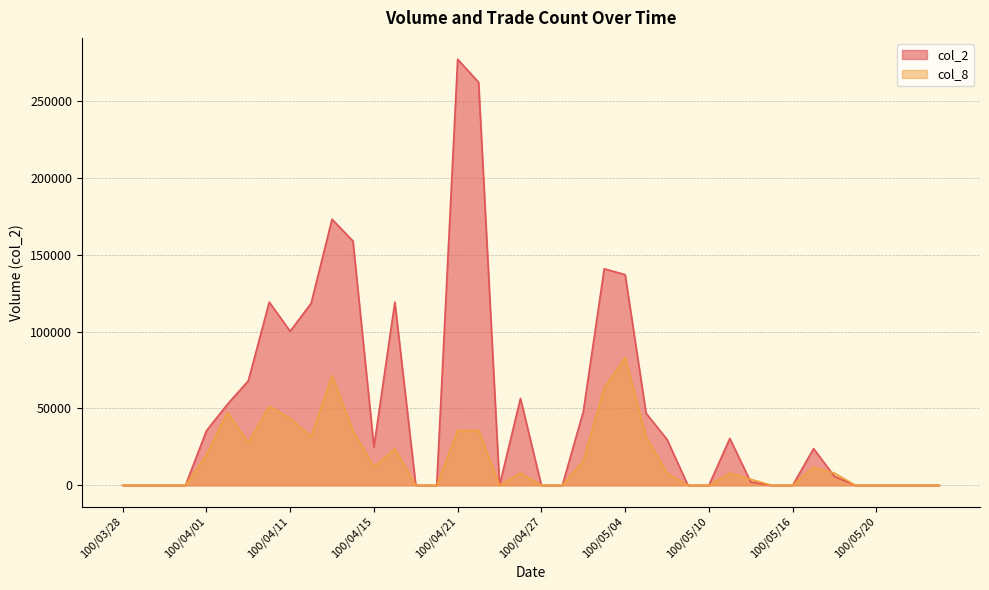

Does the chart have visible grid lines?

Yes